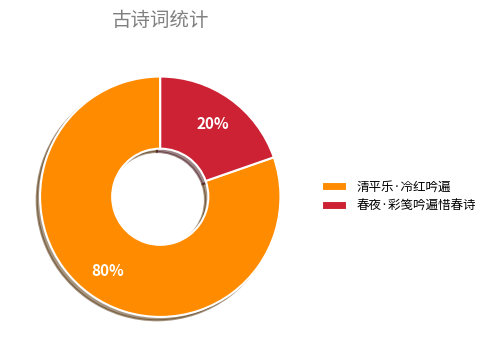

Does 清平乐·冷红吟遍 represent more than half of the total?

Yes